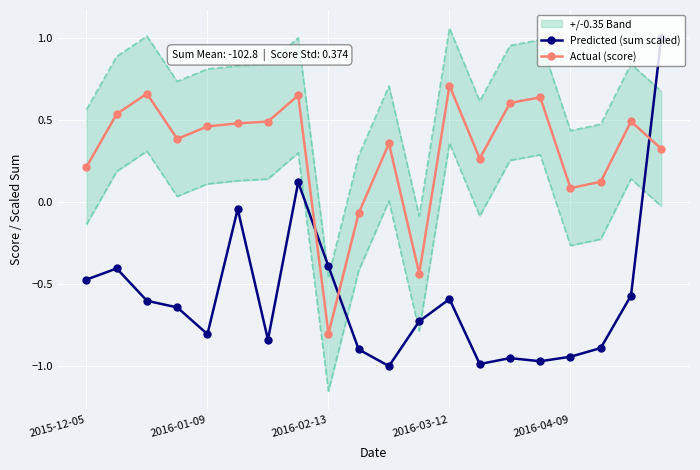

Is it true that Actual (score) equals 0.2 at 6?

False